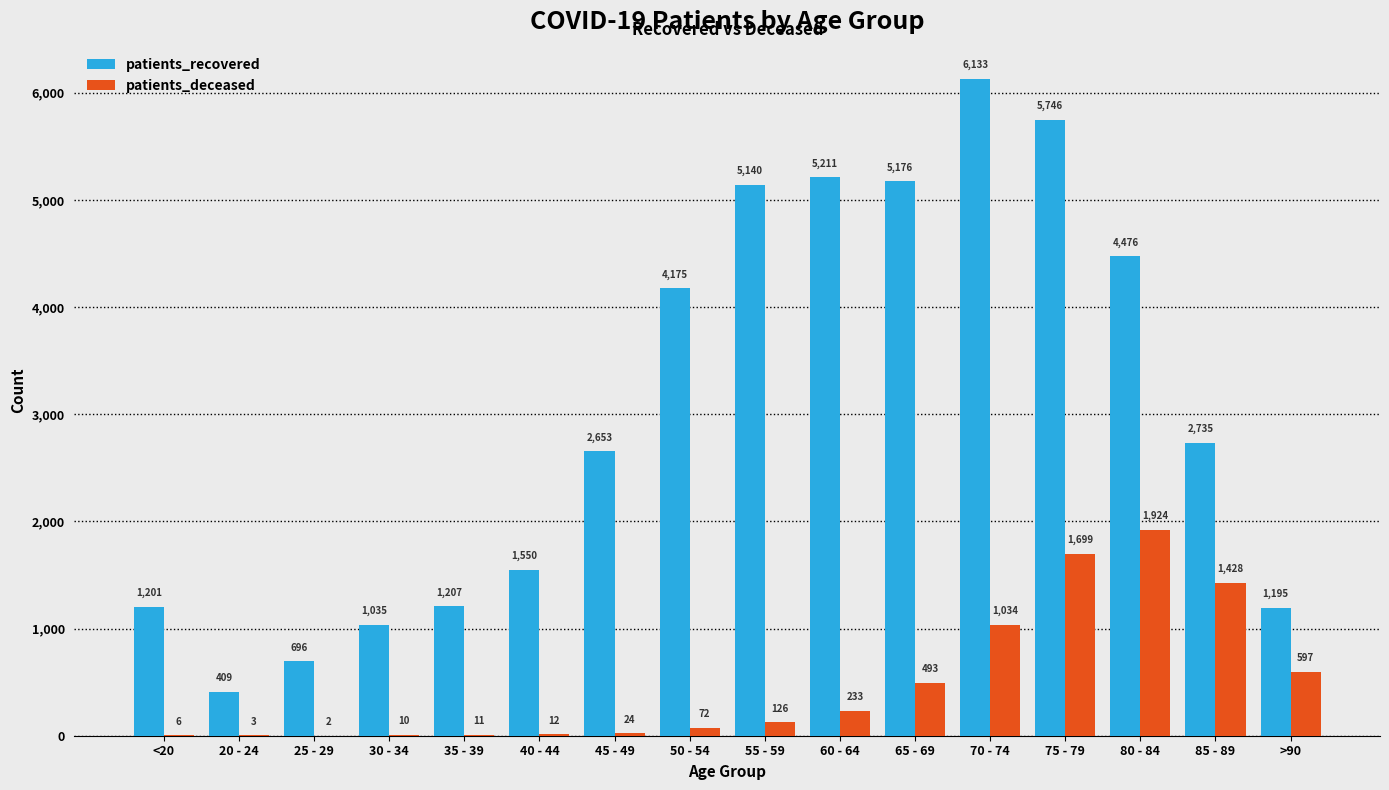

What is the sum of the patients_deceased values at 40 - 44 and 60 - 64?

245